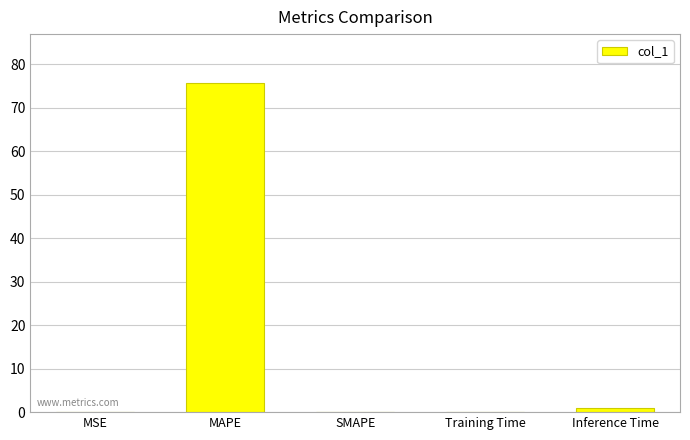

Which has a higher value, MAPE or Inference Time?

MAPE